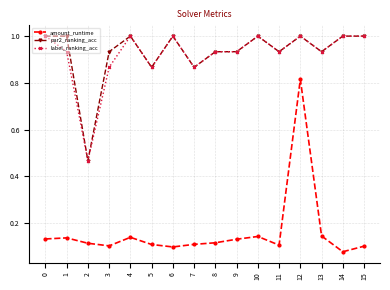

What is the average value of the amount_runtime series?

0.2